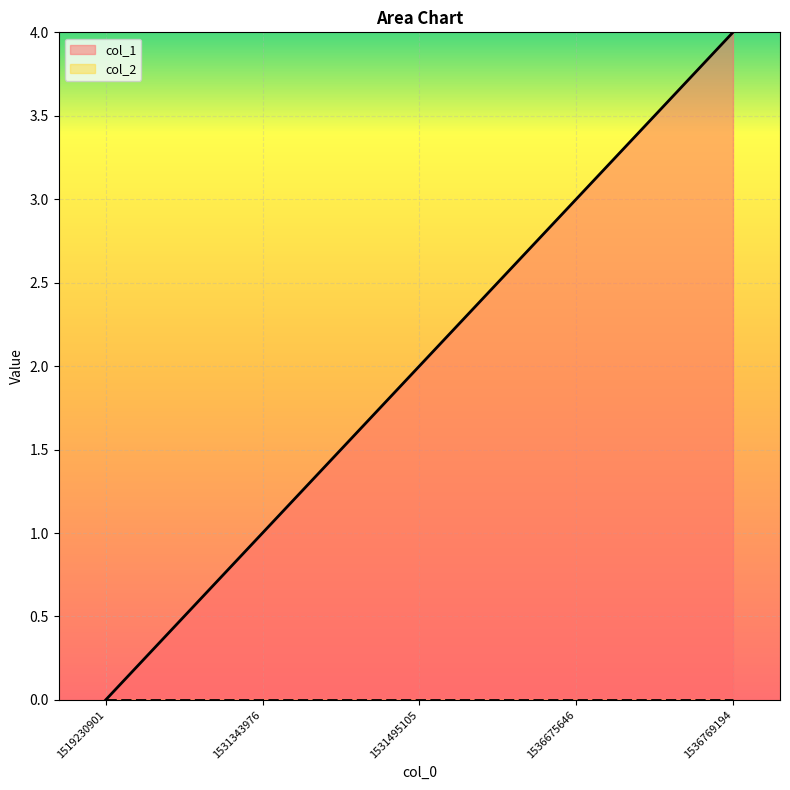

Rank the categories by value from lowest to highest.

1519230901, 1531343976, 1531495105, 1536675646, 1536769194